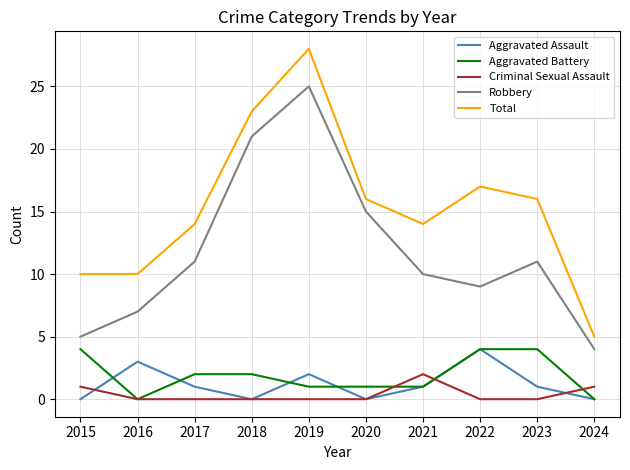

True or false: Robbery and Total intersect in this chart.

False